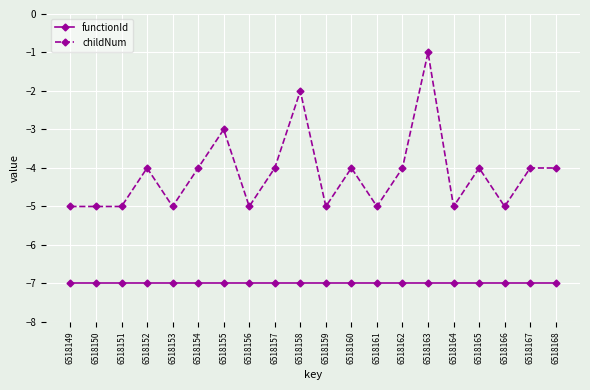

The functionId series shows -7 at 6518167. True or false?

True